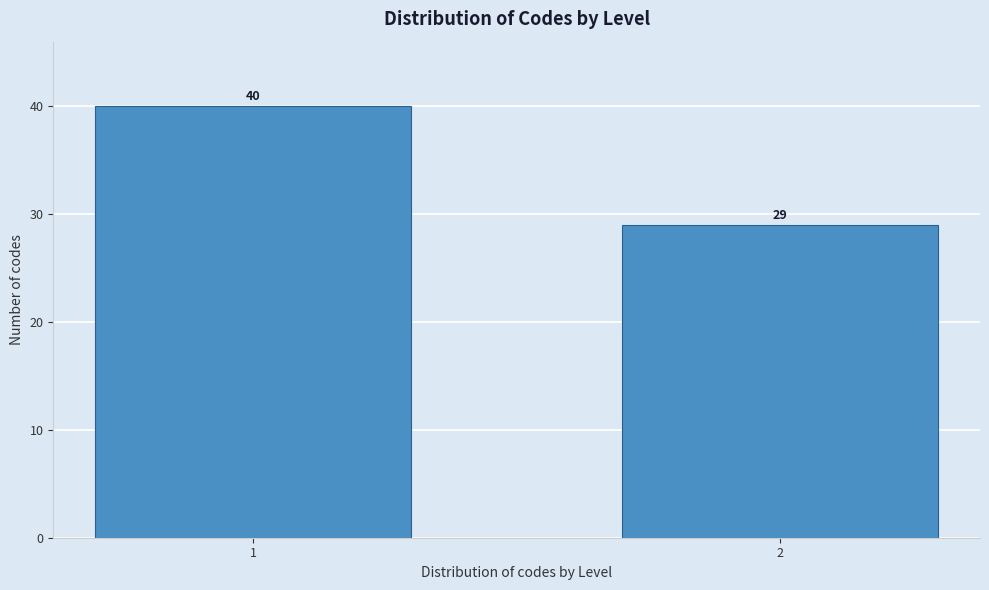

Reading right to left, extract all data points from this chart.

29	40